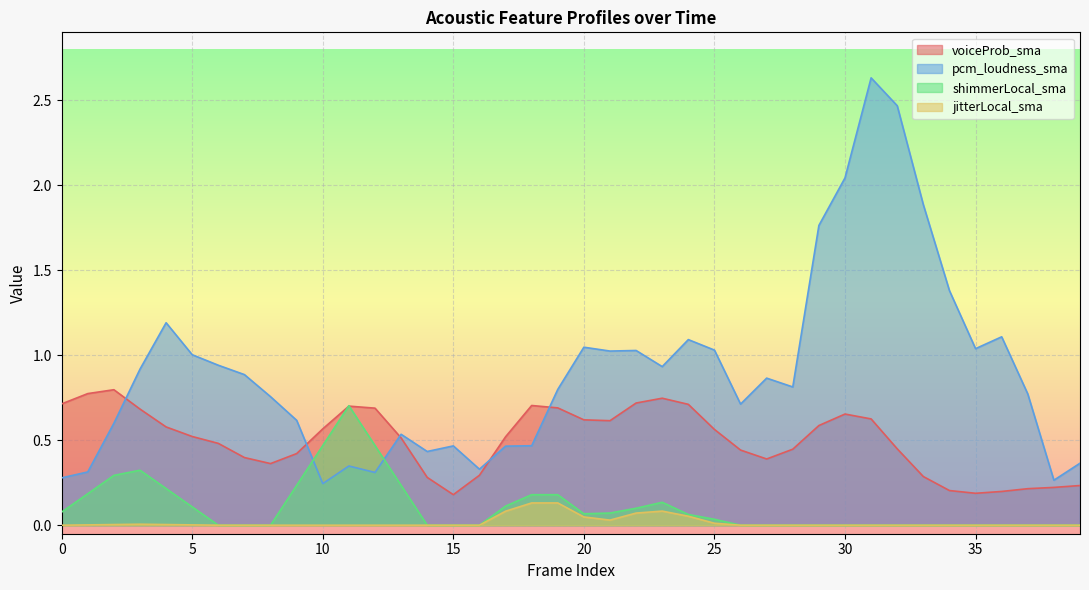

What is the value of the pcm_loudness_sma point at the 29th from the left?

0.8